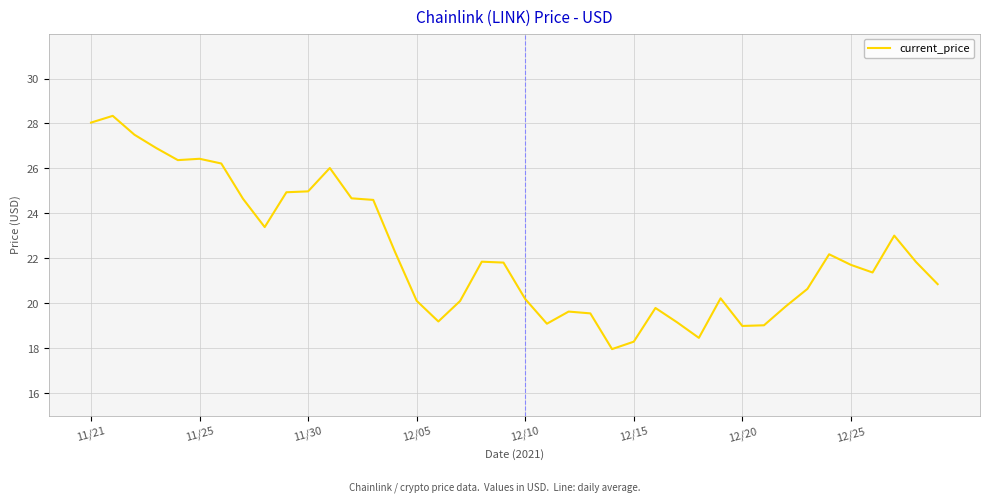

What is the difference between the maximum and minimum values?

10.4